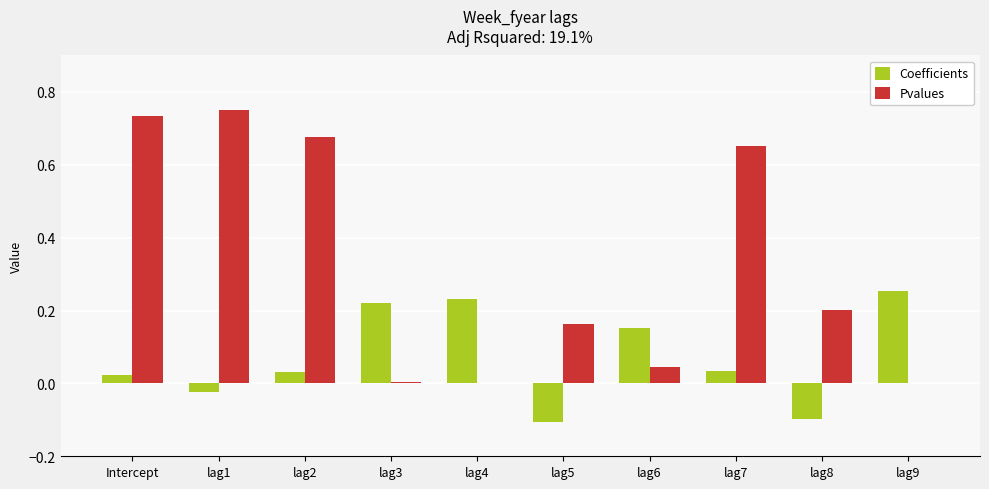

Which series changed the most between lag4 and lag9?

Coefficients